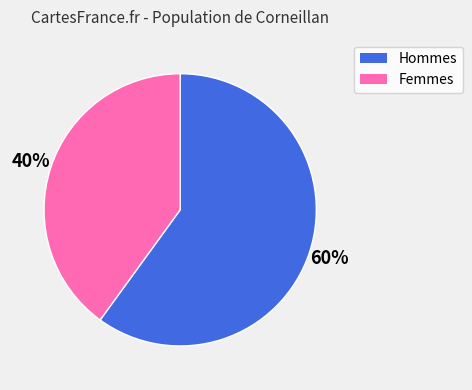

True or false: Hommes accounts for 72% of the total.

False